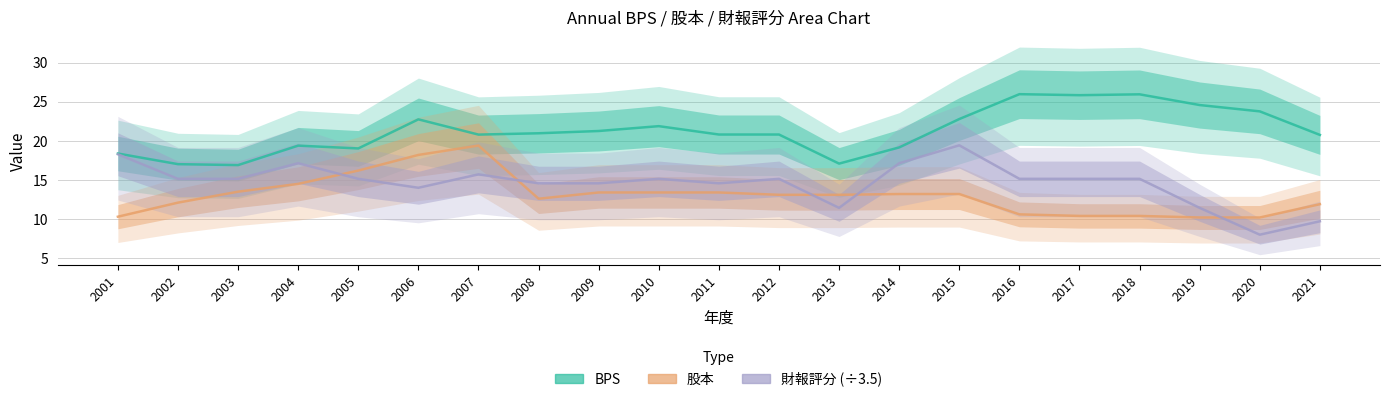

What is the value of the 股本 point at the 2nd from the left?

12.1